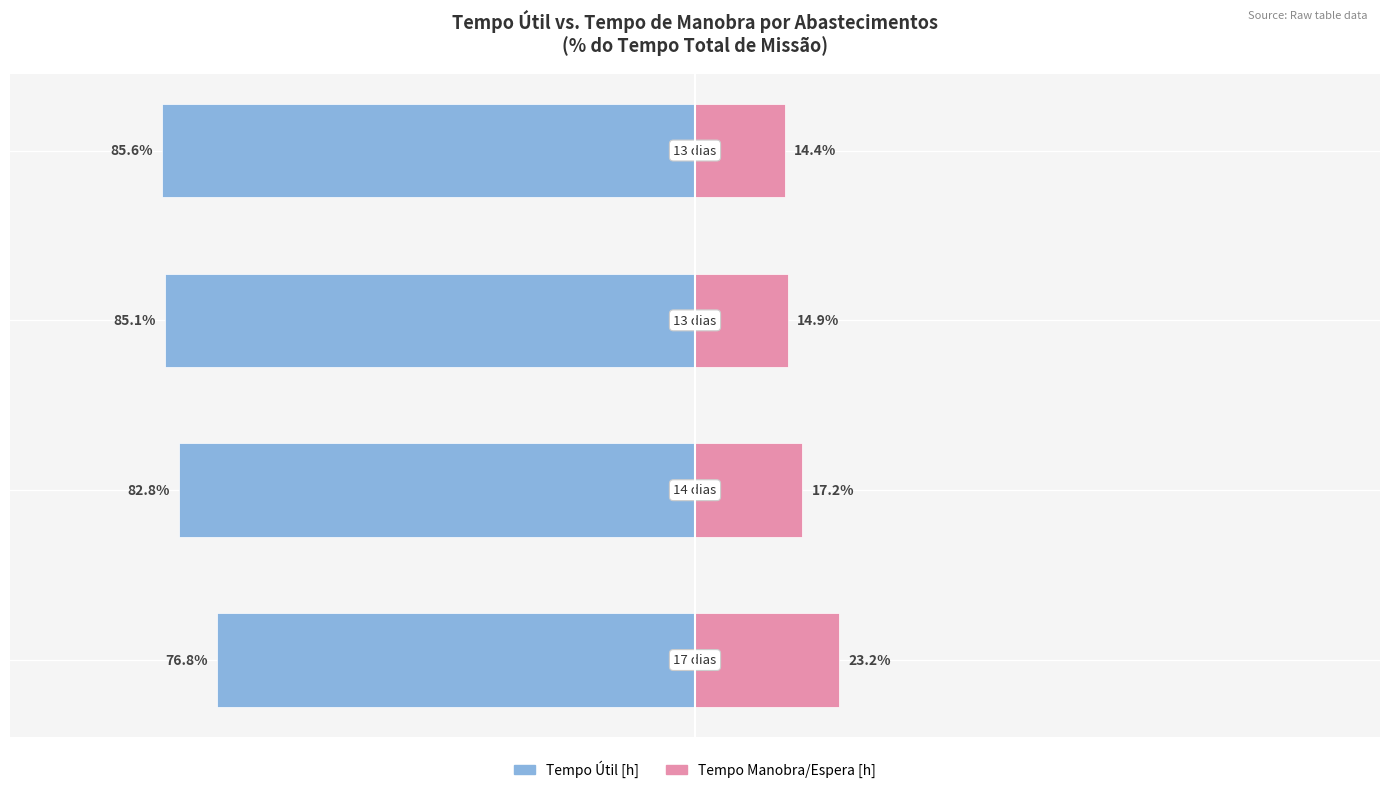

Reading left to right, list all the values displayed in this chart.

Tempo Útil [h]: -76.8	-82.8	-85.1	-85.6
Tempo Manobra/Espera [h]: 23.2	17.2	14.9	14.4